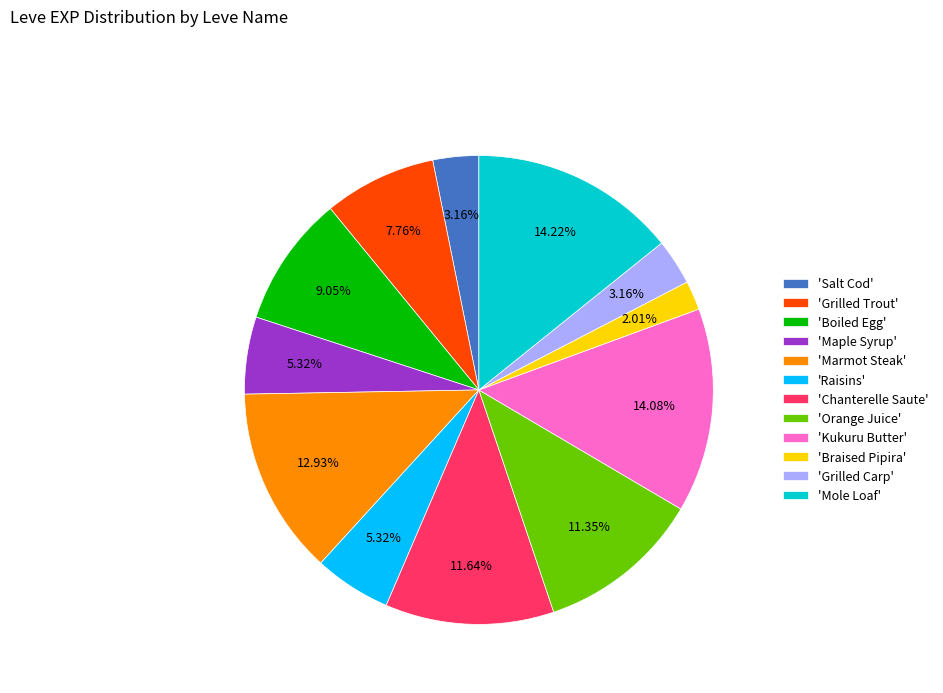

Approximately how many times larger is the value at 'Kukuru Butter' compared to 'Marmot Steak'?

1.1